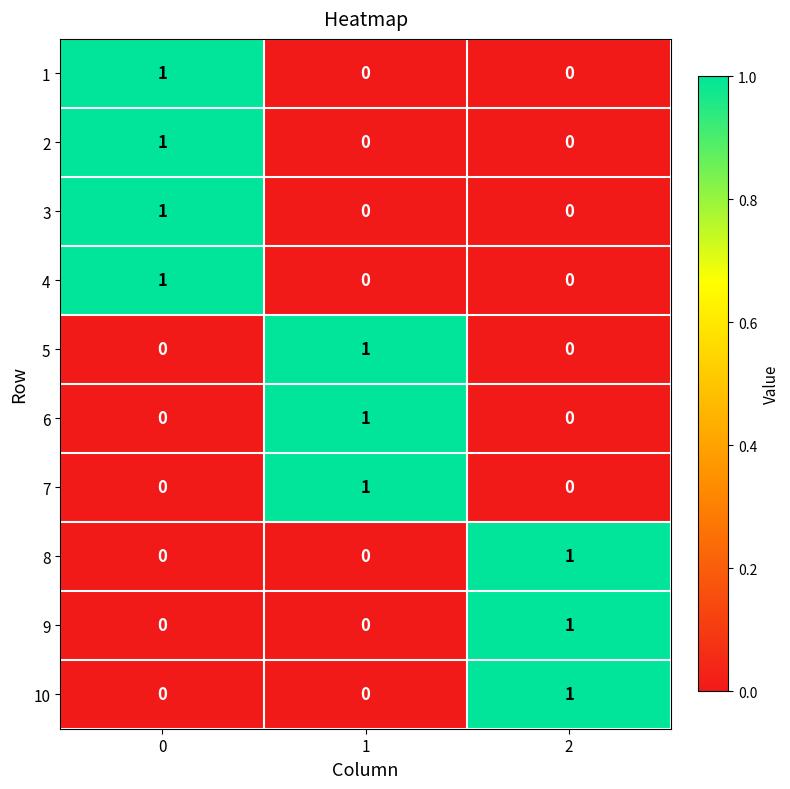

At how many categories does at least one series exceed 0?

3